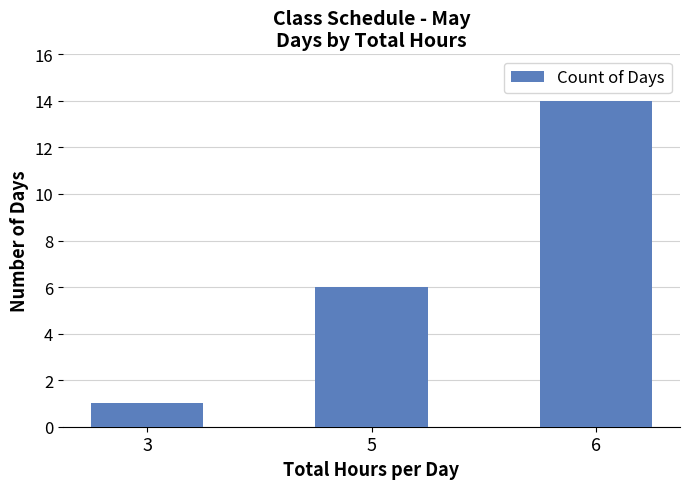

The chart shows a value of 19 at 6. True or false?

False